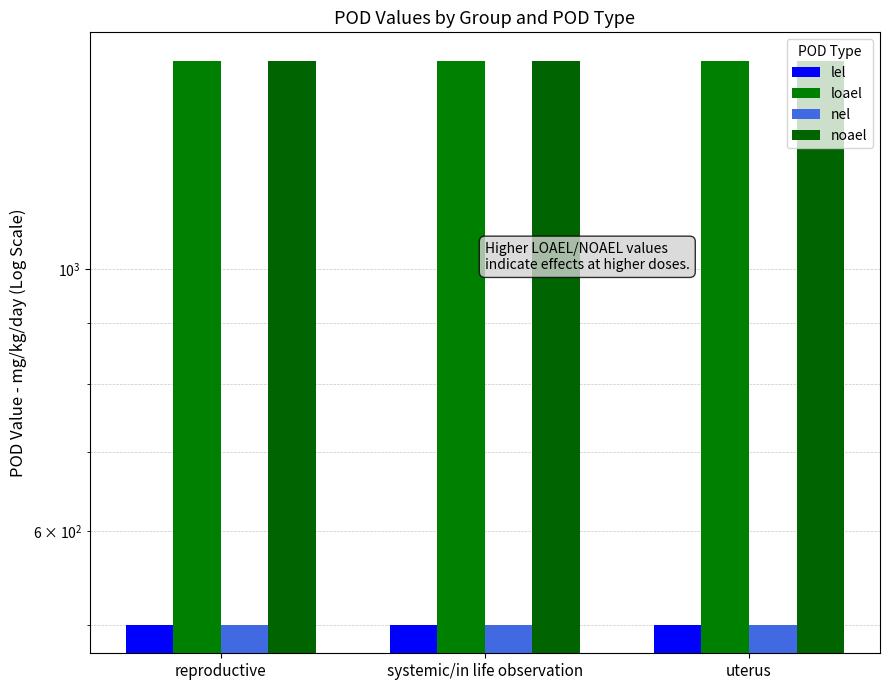

Which series has the largest range (max minus min)?

lel